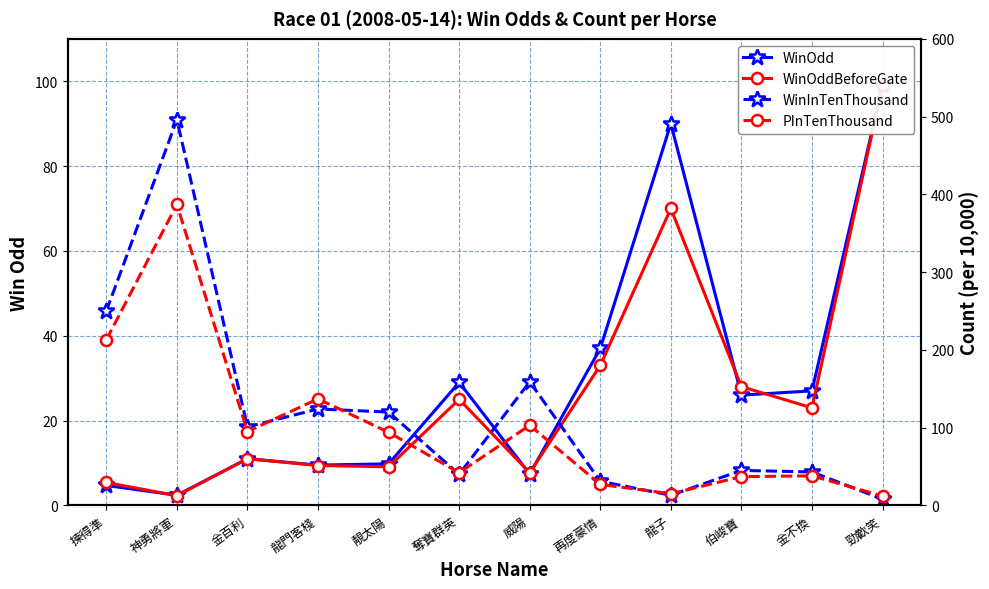

Reading left to right, extract all data points from this chart.

WinOdd: 揀得準=4.7	神勇將軍=2.4	金百利=11.0	龍門客棧=9.5	靚太陽=9.8	奪寶群英=29.0	威陽=7.4	再度豪情=37.0	龍子=90.0	伯峻寶=26.0	金不換=27.0	勁歡笑=99.0
WinOddBeforeGate: 揀得準=5.4	神勇將軍=2.3	金百利=11.0	龍門客棧=9.4	靚太陽=9.1	奪寶群英=25.0	威陽=7.7	再度豪情=33.0	龍子=70.0	伯峻寶=28.0	金不換=23.0	勁歡笑=99.0
WinInTenThousand: 揀得準=250.0	神勇將軍=496.0	金百利=101.0	龍門客棧=124.0	靚太陽=120.0	奪寶群英=40.0	威陽=159.0	再度豪情=31.0	龍子=13.0	伯峻寶=45.0	金不換=43.0	勁歡笑=8.0
PInTenThousand: 揀得準=213.0	神勇將軍=387.0	金百利=95.0	龍門客棧=137.0	靚太陽=94.0	奪寶群英=42.0	威陽=103.0	再度豪情=27.0	龍子=15.0	伯峻寶=37.0	金不換=38.0	勁歡笑=12.0